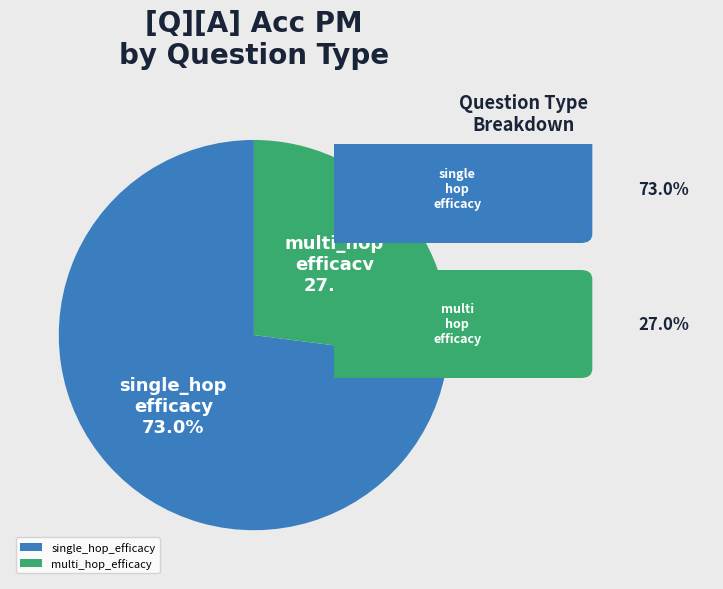

What portion of the pie excludes multi_hop_efficacy?

73.0%